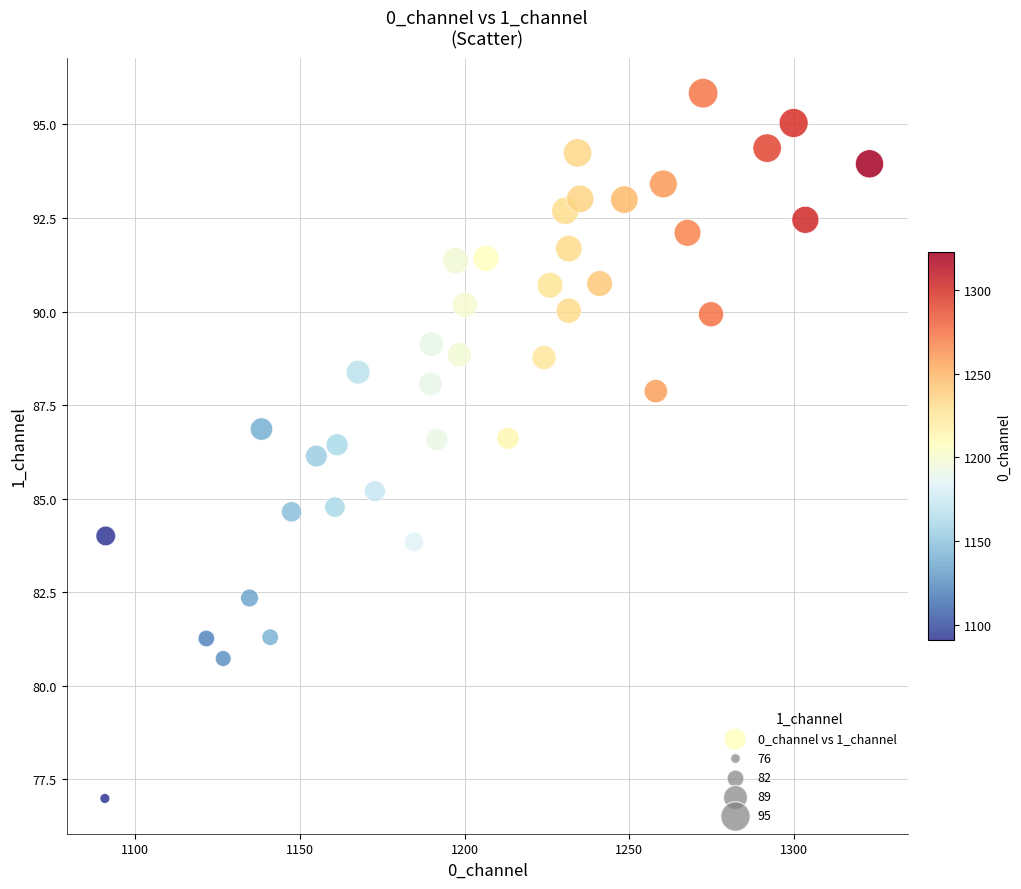

What is the range of X values (max minus min)?

231.9